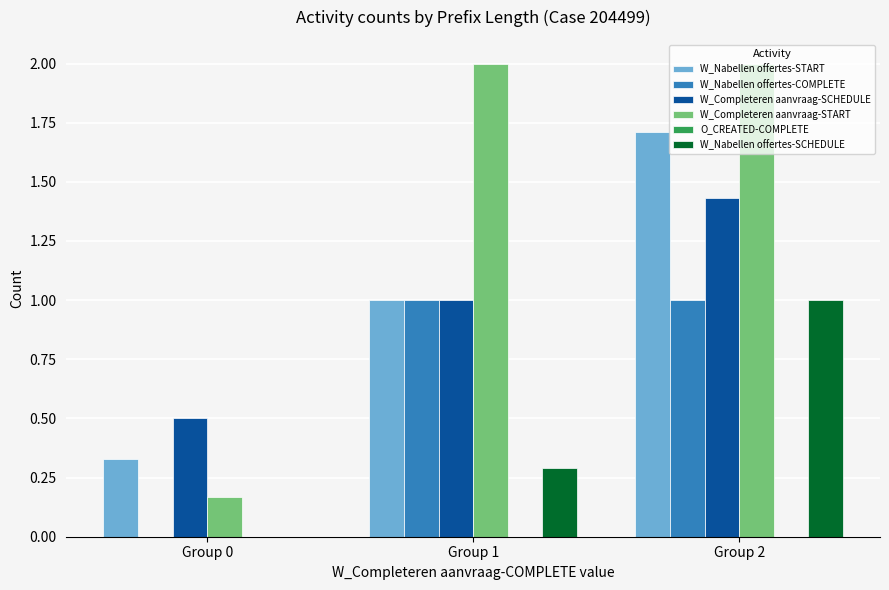

Which series has the widest spread of values?

W_Completeren aanvraag-START